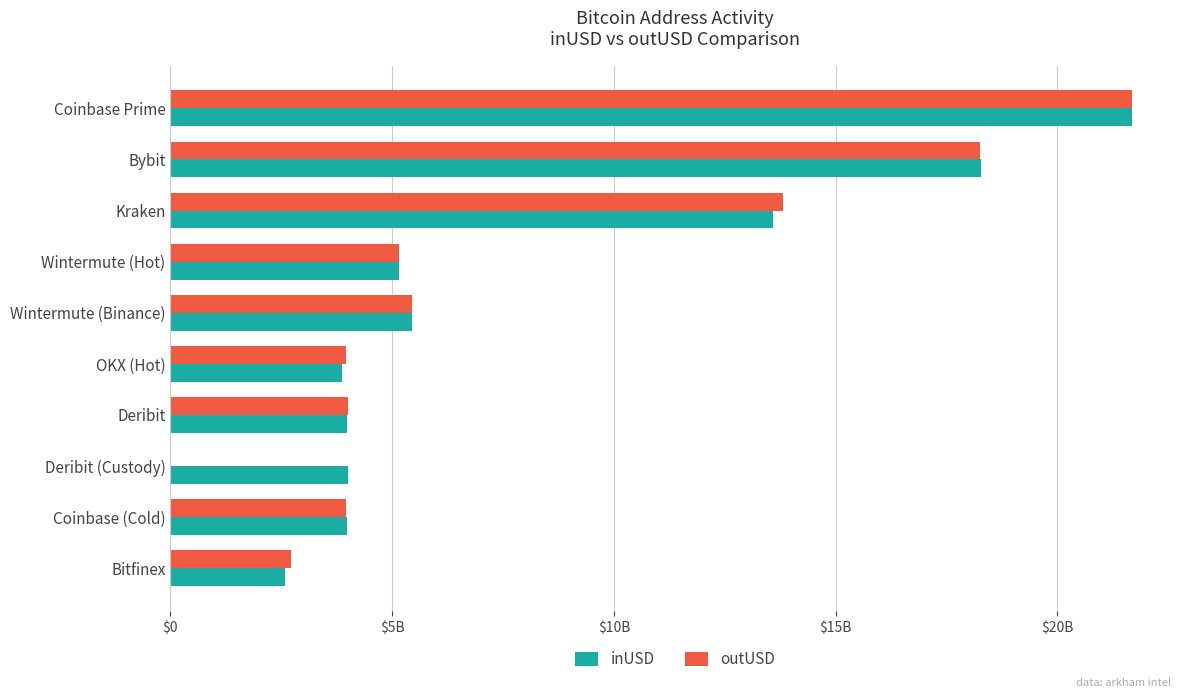

What are all the series names shown in the legend?

inUSD, outUSD